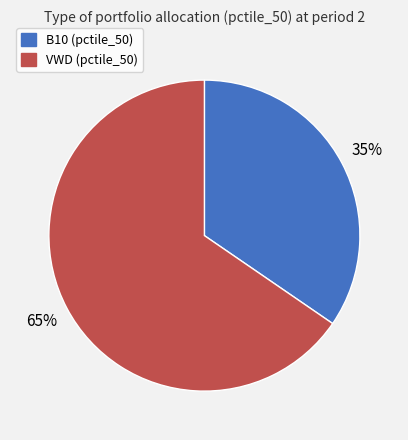

To the nearest percent, what is the average slice percentage?

50%